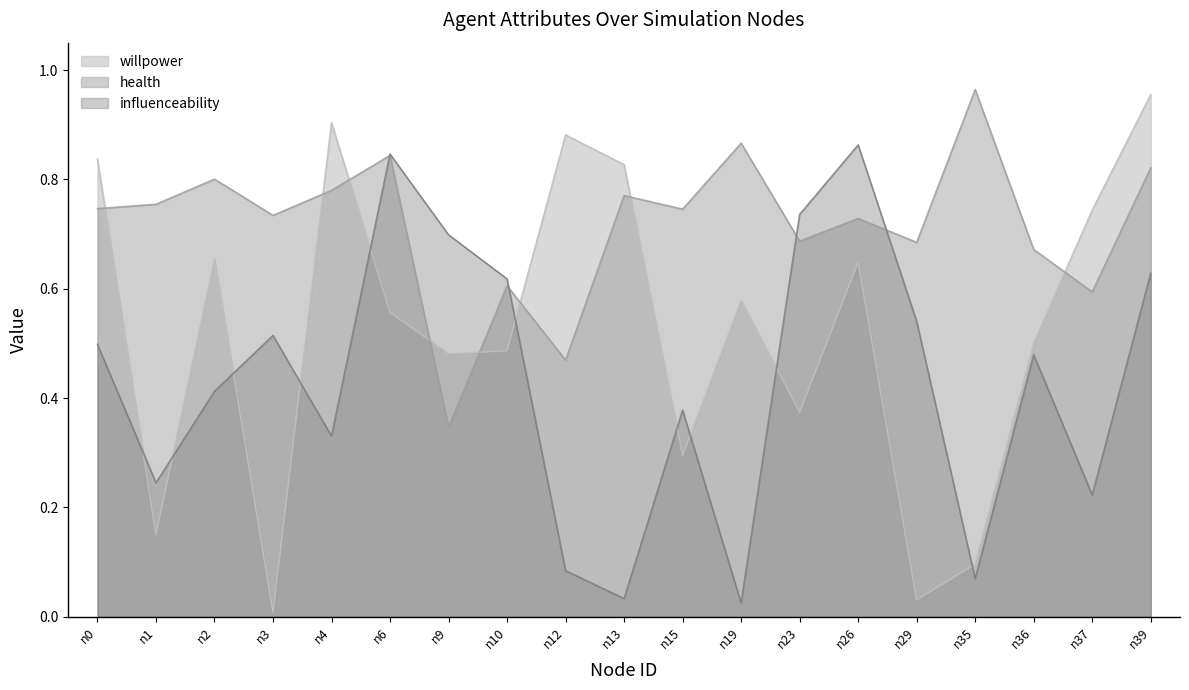

The influenceability series shows 0.0 at n19. True or false?

False